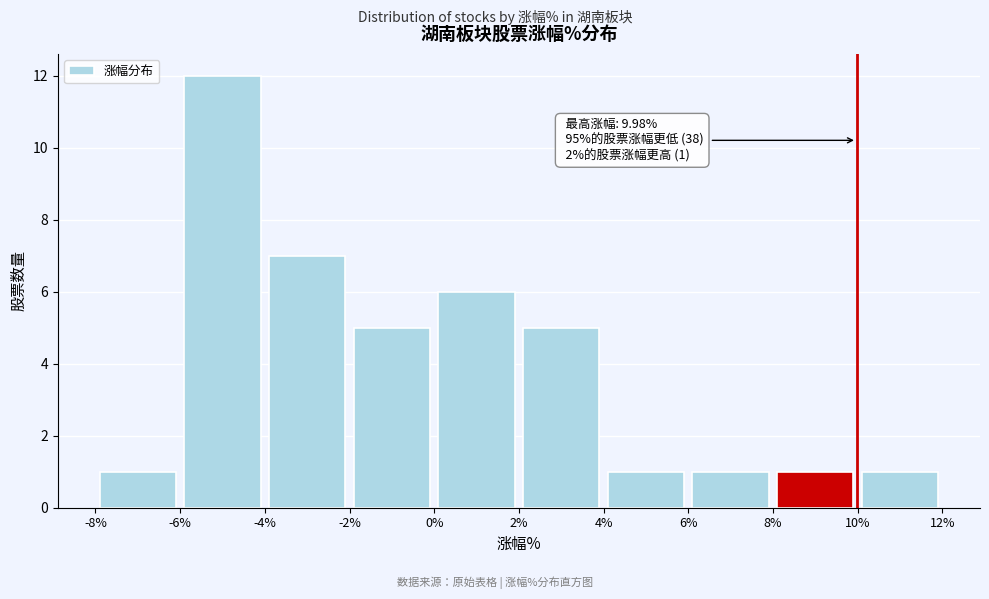

Over which range of the x-axis is the bar tallest?

-6% to -4%